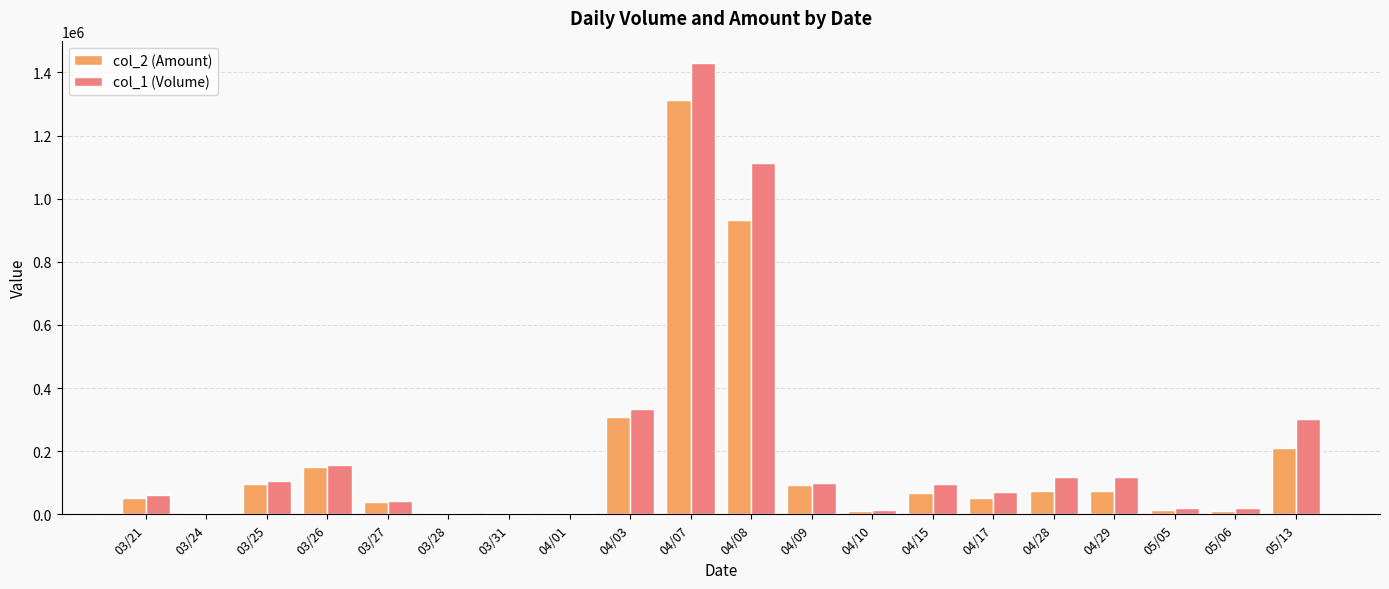

How many series are shown in this chart?

2